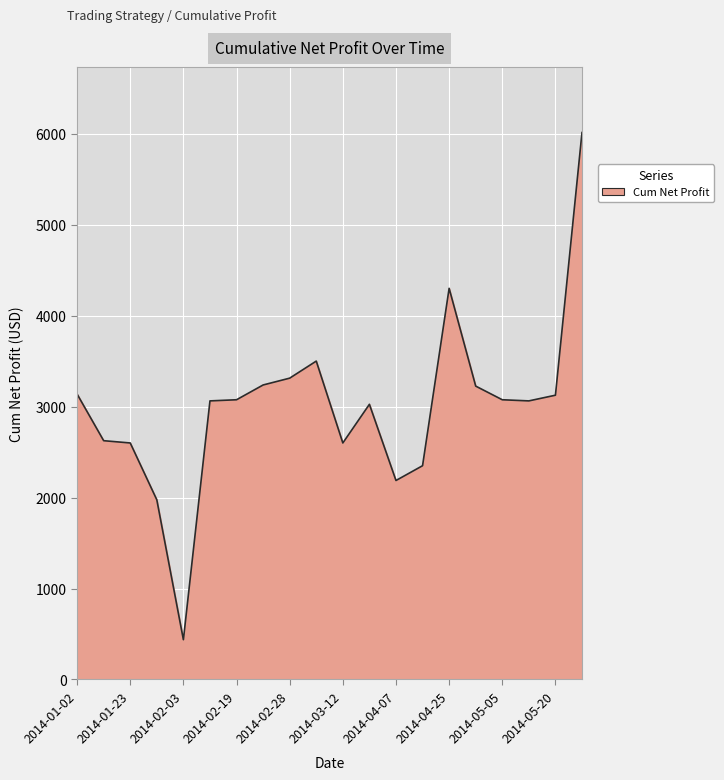

What is the minimum value shown in the chart?

437.5